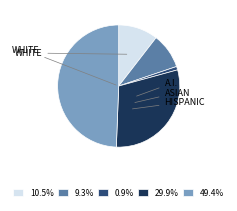

How many segments does this pie chart have?

5